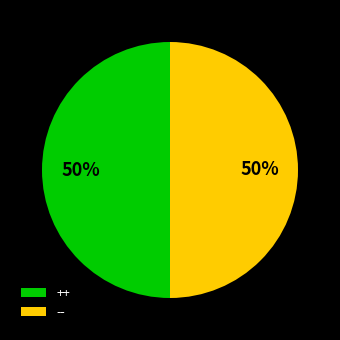

To the nearest percent, what is the average slice percentage?

50%